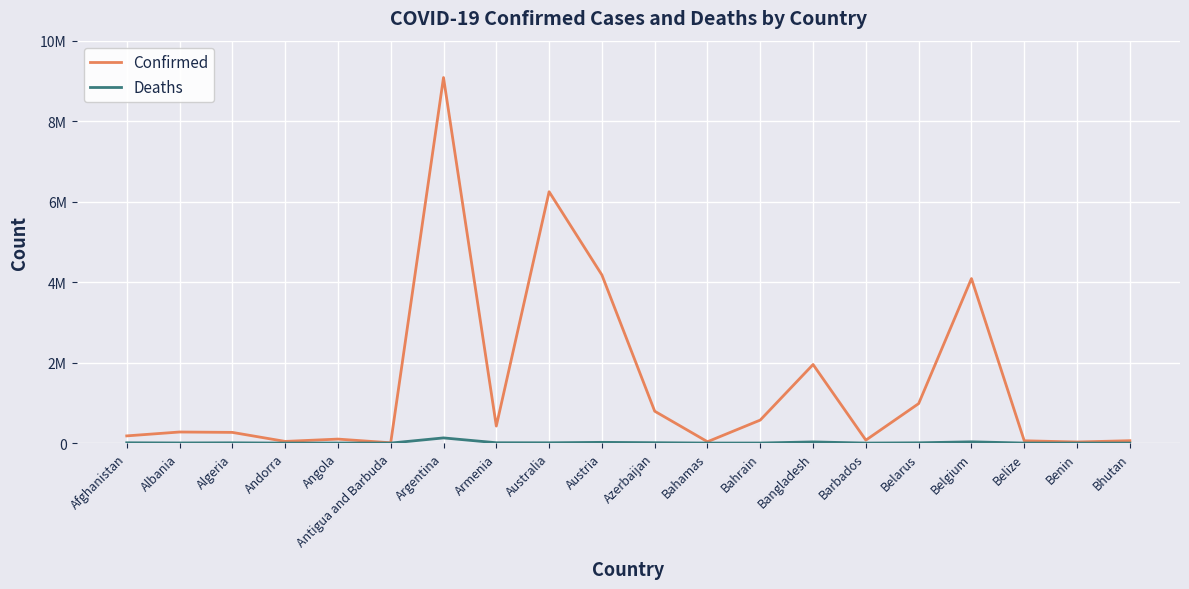

Between Argentina and Belarus, which series saw the biggest shift?

Confirmed